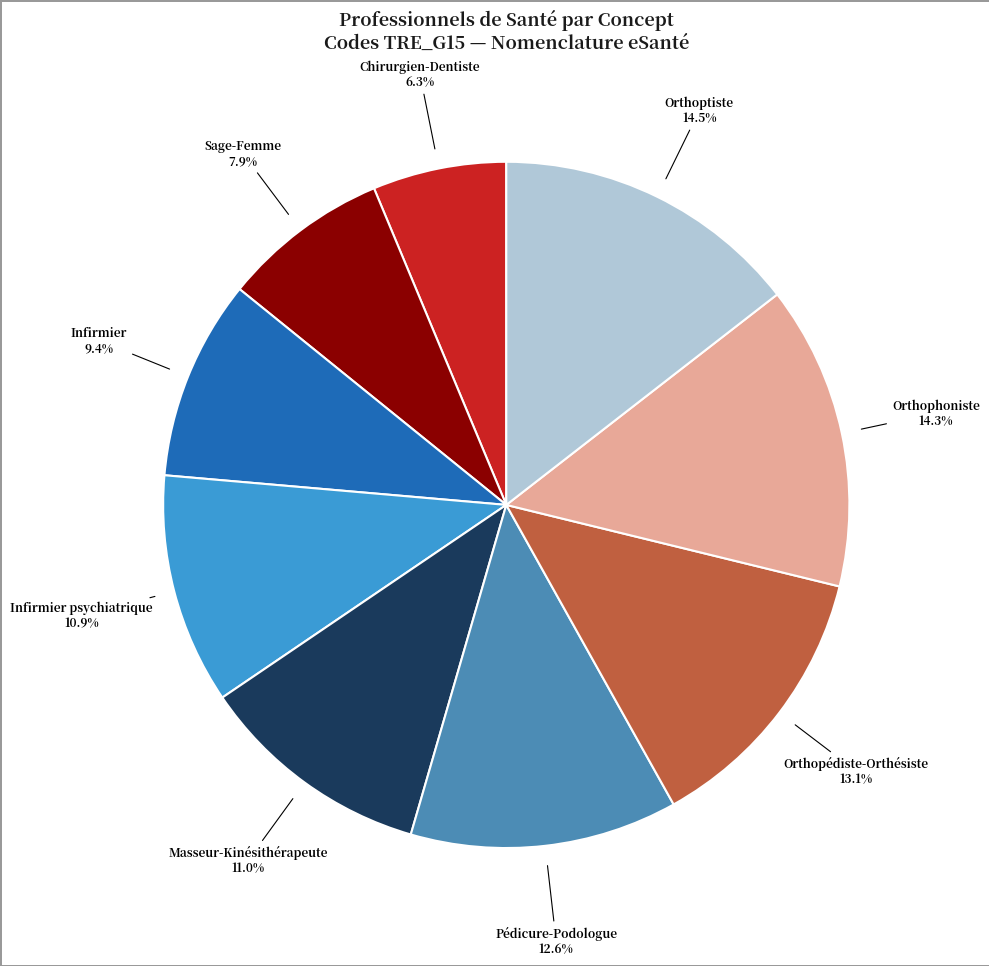

How many slices are in this pie chart?

9